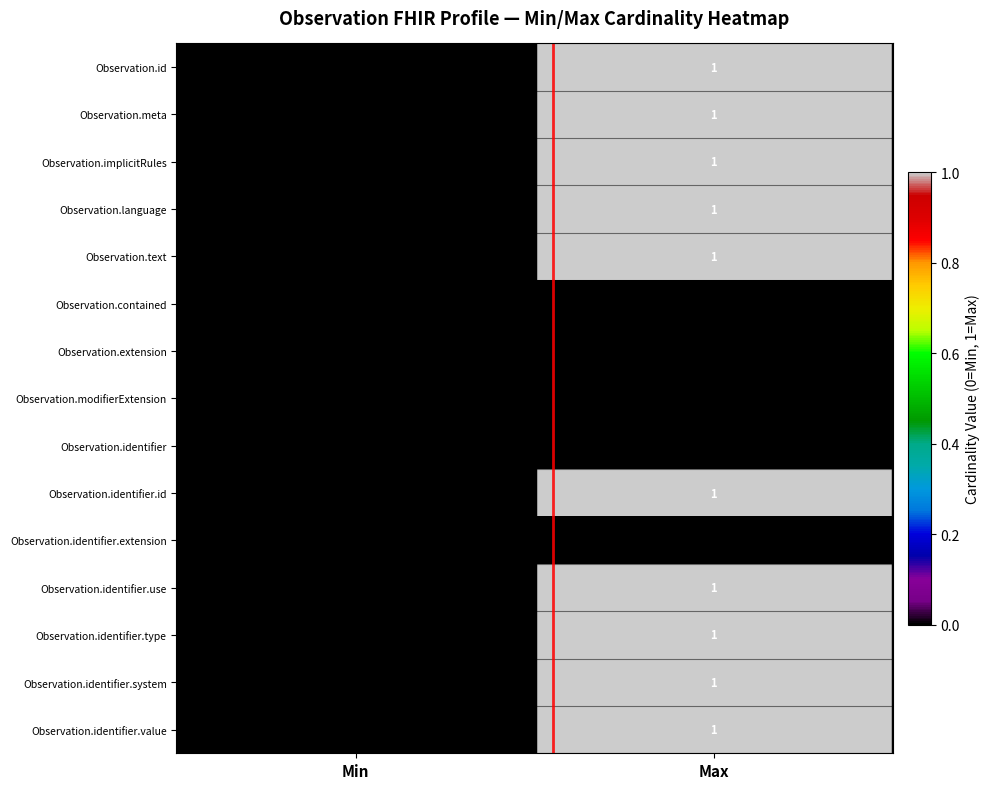

What is the maximum value shown in the chart?

1